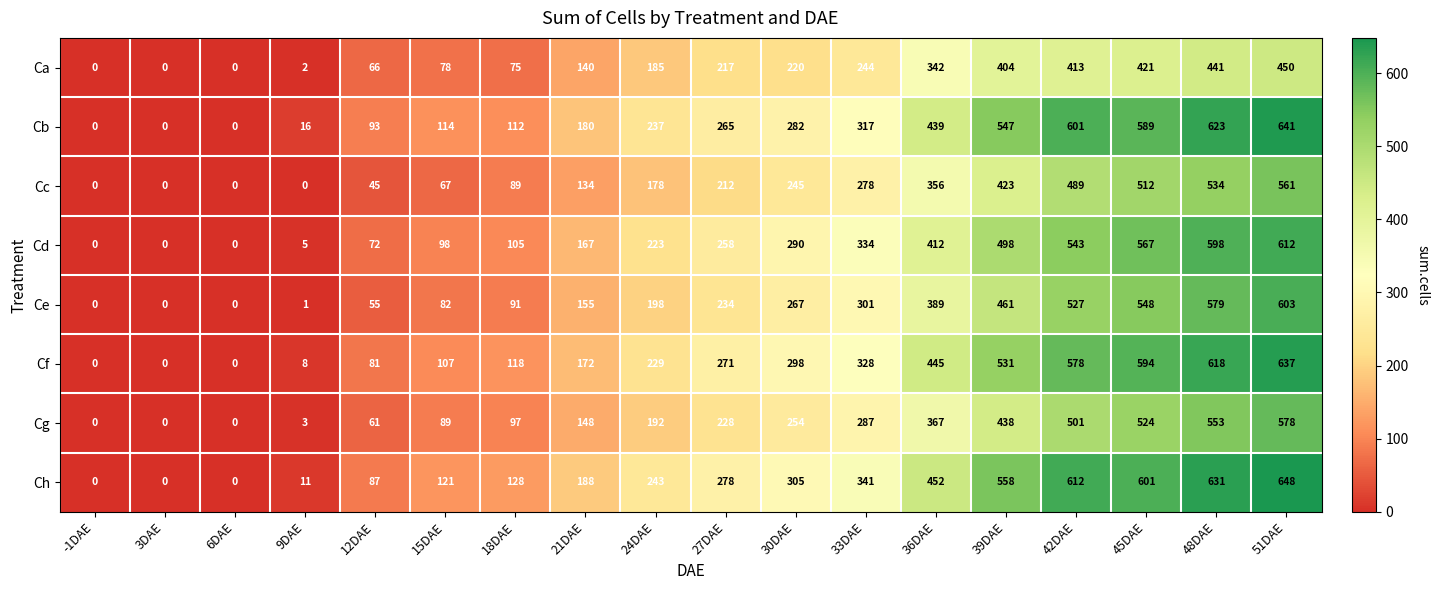

How many values in the Cd series are below 258?

9